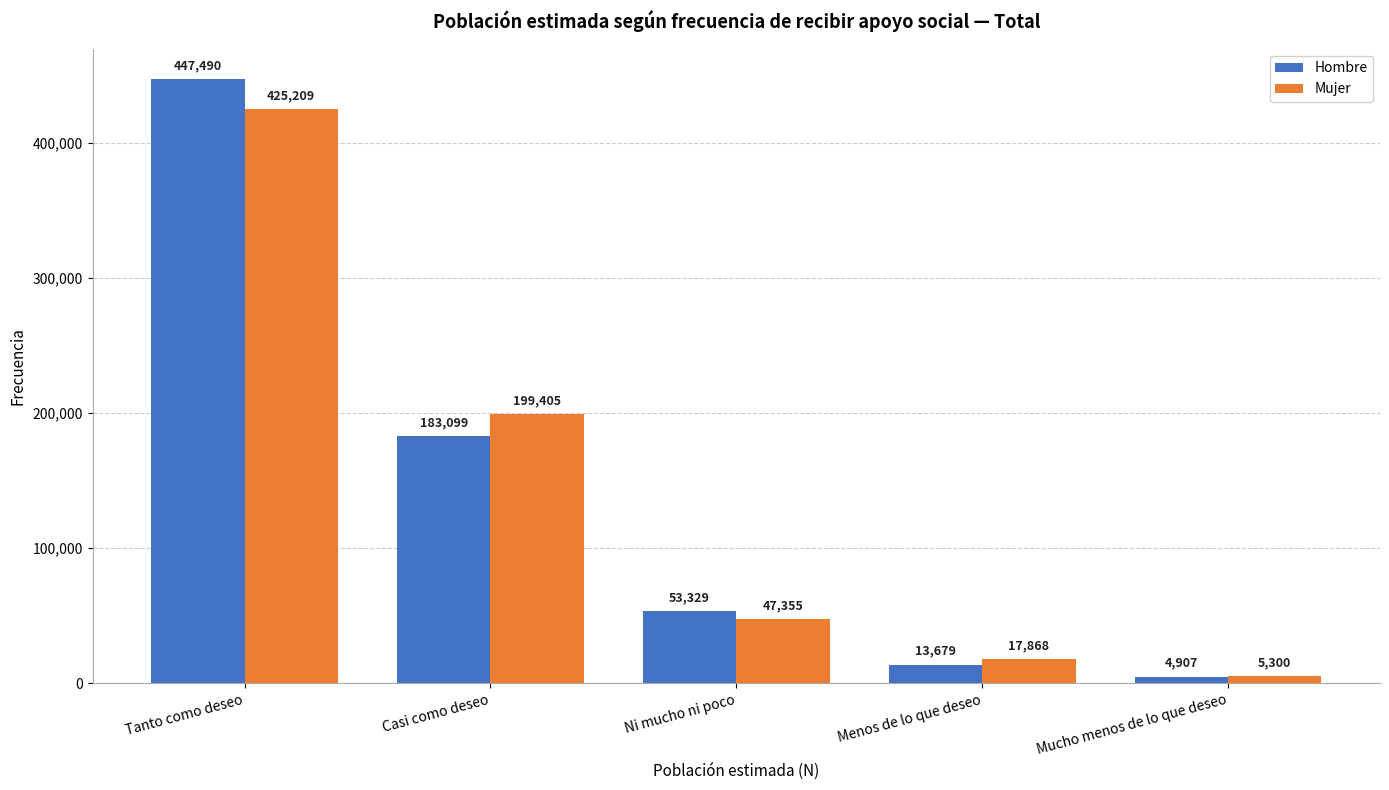

Reading left to right, list all the values displayed in this chart.

Hombre: 447490	183099	53329	13679	4907
Mujer: 425209	199405	47355	17868	5300